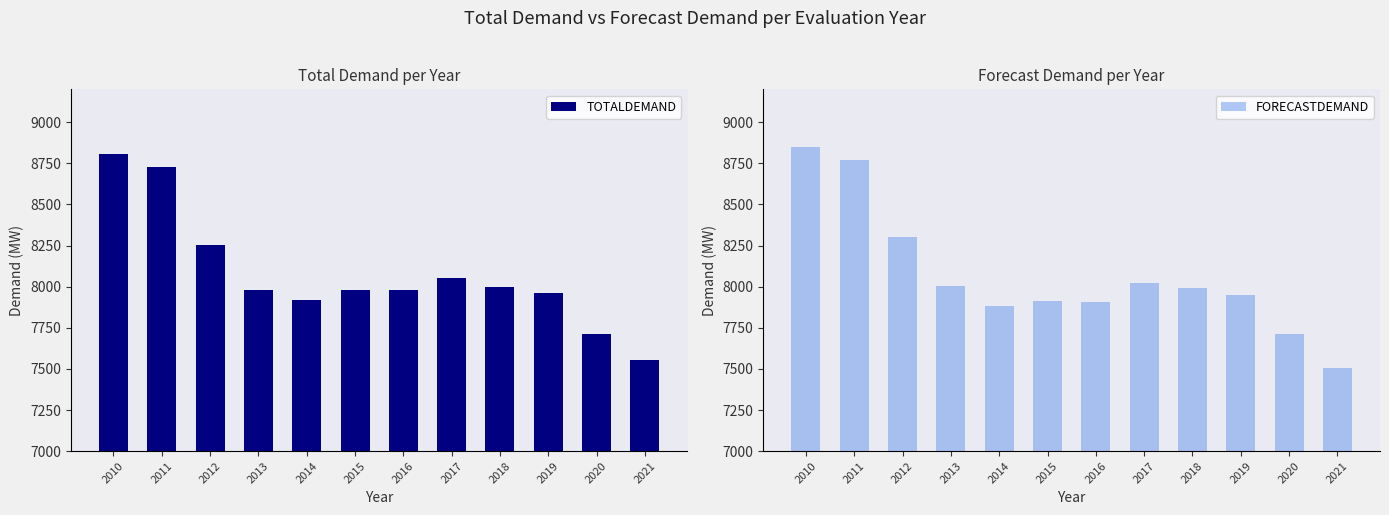

At how many categories does at least one series exceed 8845?

1